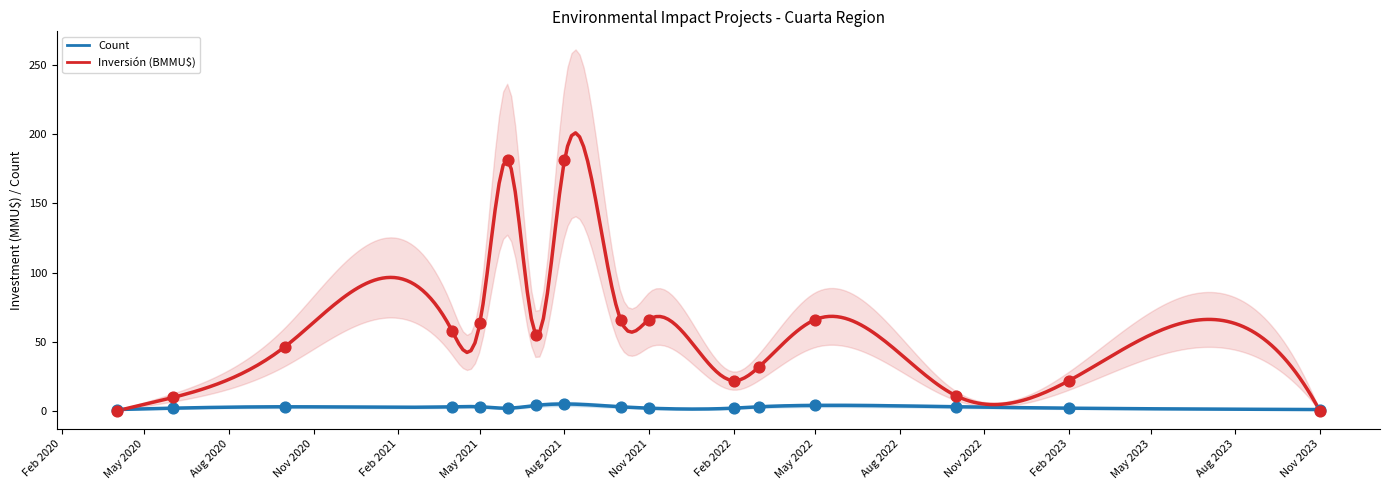

What is the total value across all series at 2020-10?

49.5